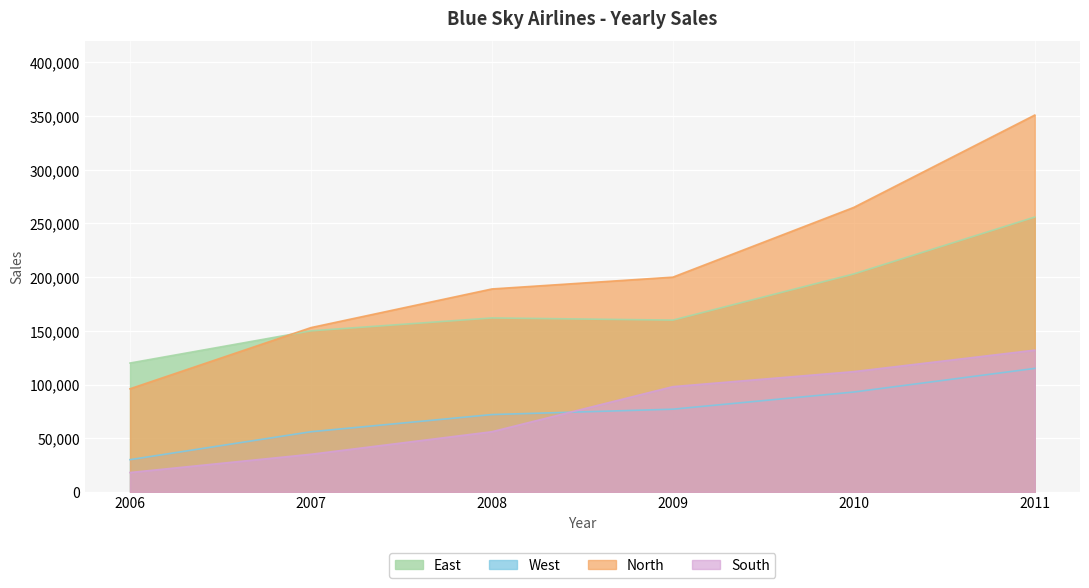

Count the number of categories in the chart.

6